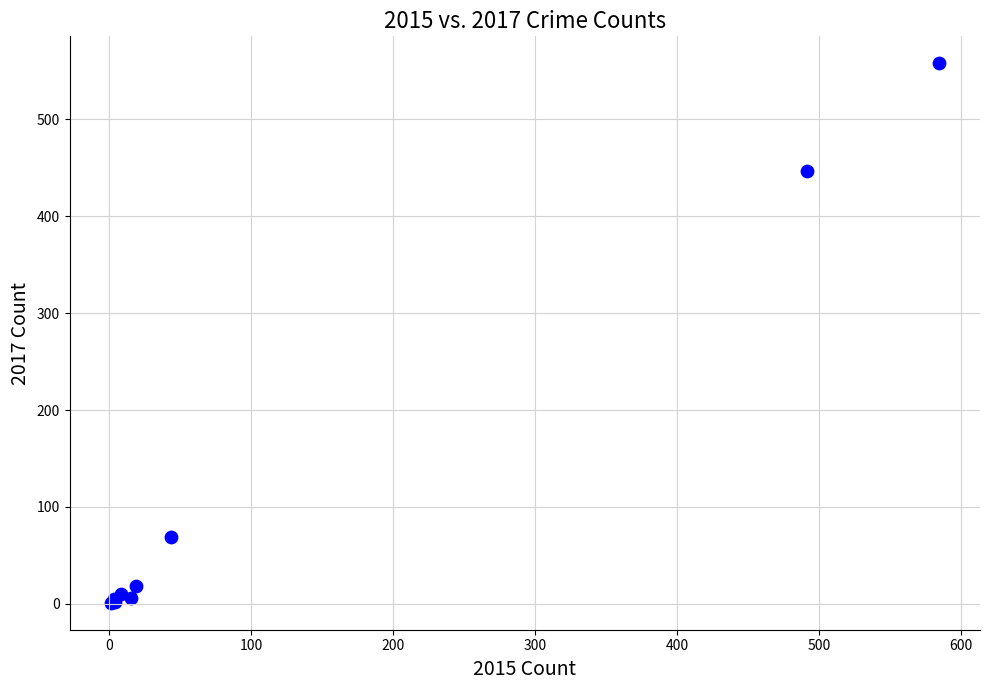

What Y value in the scatter plot is closest to 279?

447